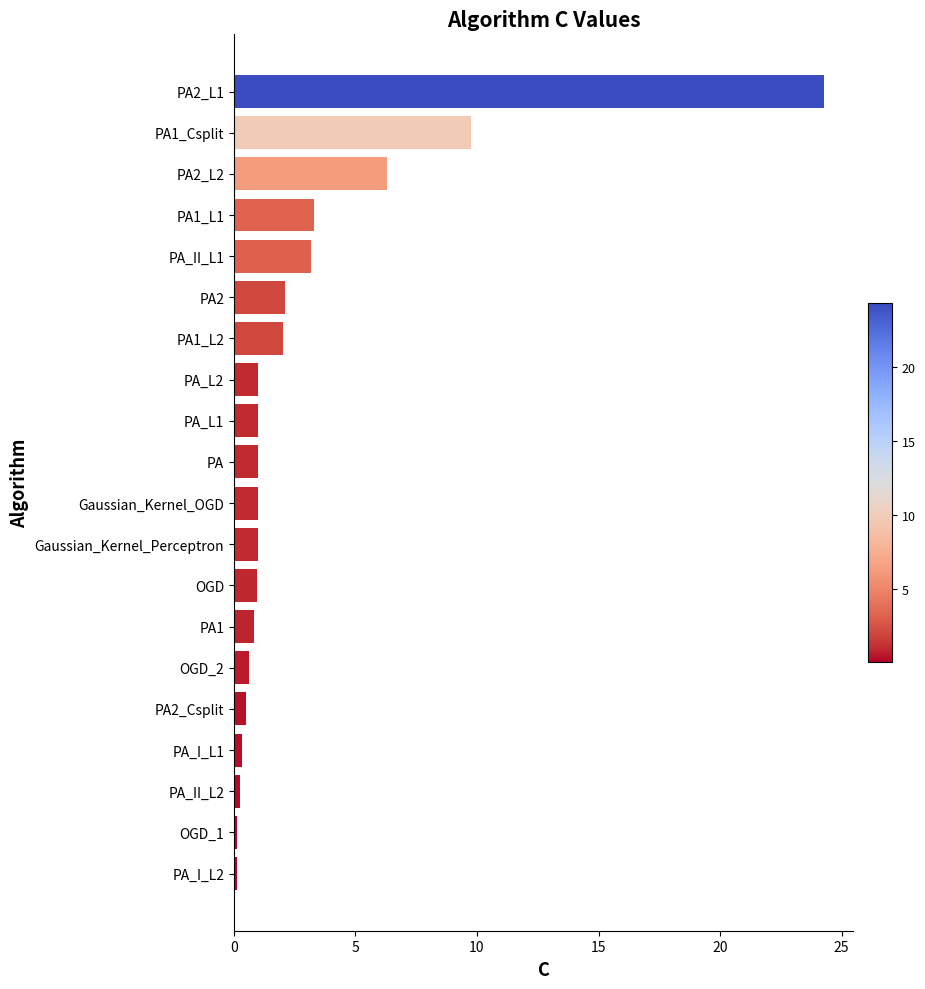

What is the change in value from PA_L1 to PA_II_L1?

+2.2